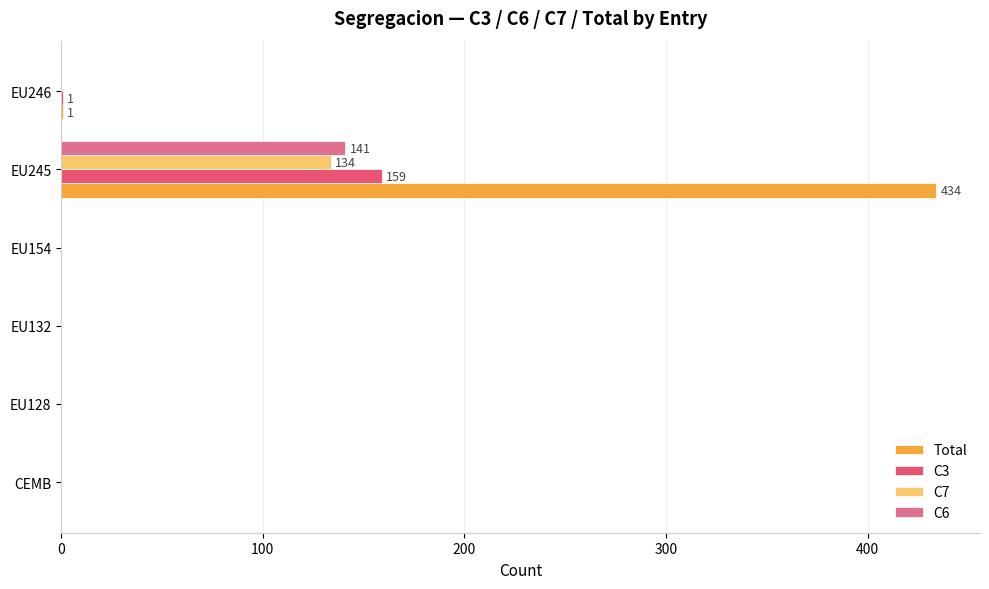

Count the number of data series in this chart.

4